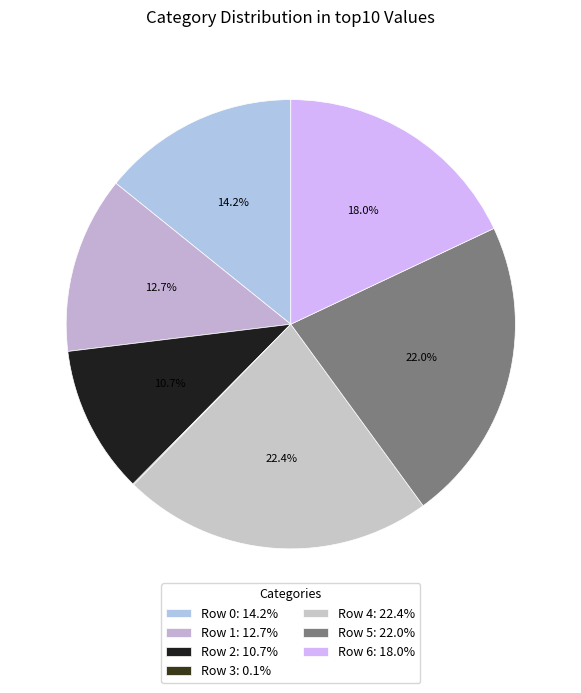

To the nearest percent, what is the difference between the Row 6 and Row 1 slice percentages?

5%